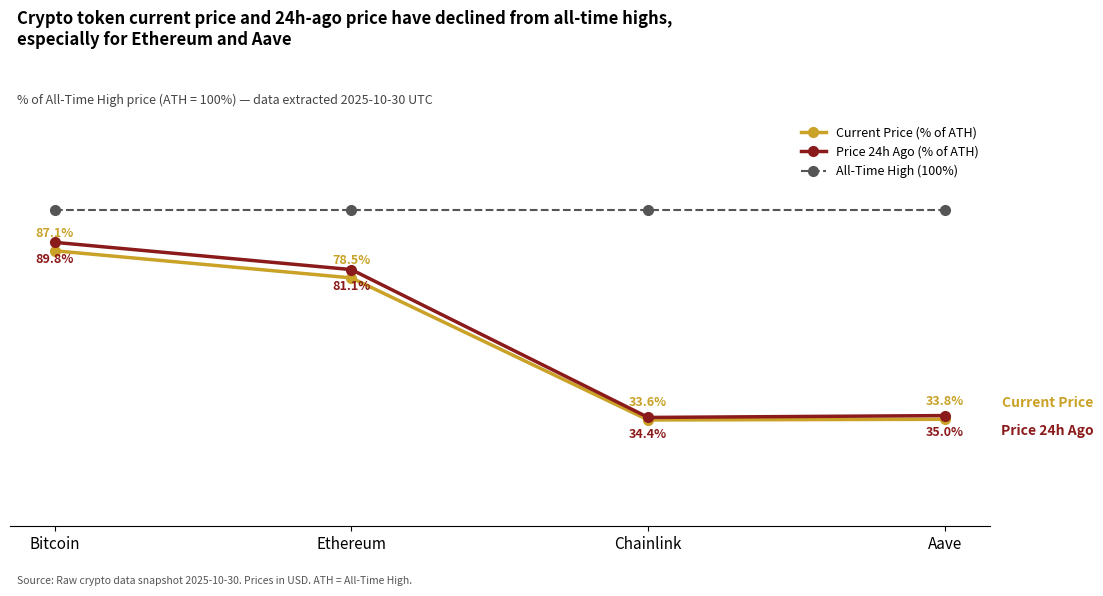

What are all the series names shown in the legend?

Current Price (% of ATH), Price 24h Ago (% of ATH), All-Time High (100%)